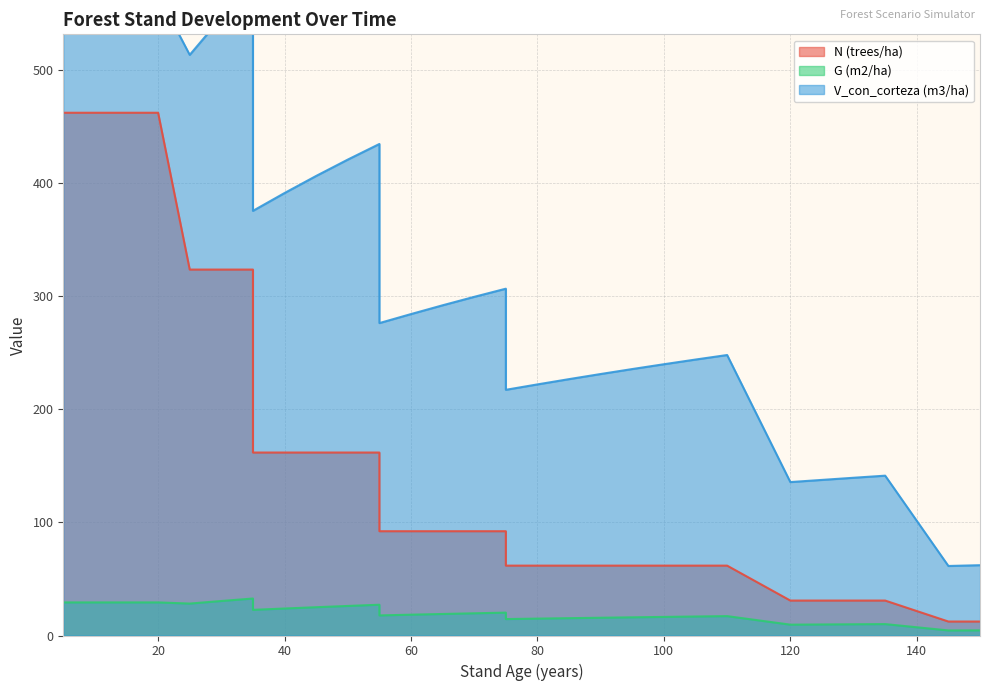

What is the average value of the G (m2/ha) series?

19.8